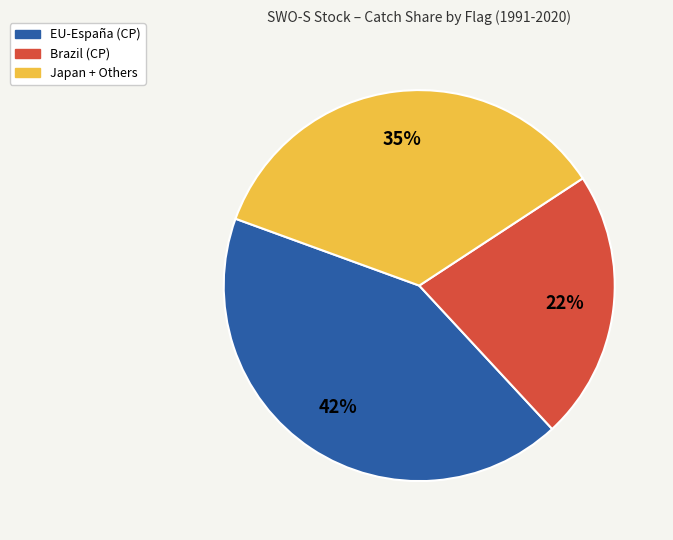

Does any single category account for the majority?

No